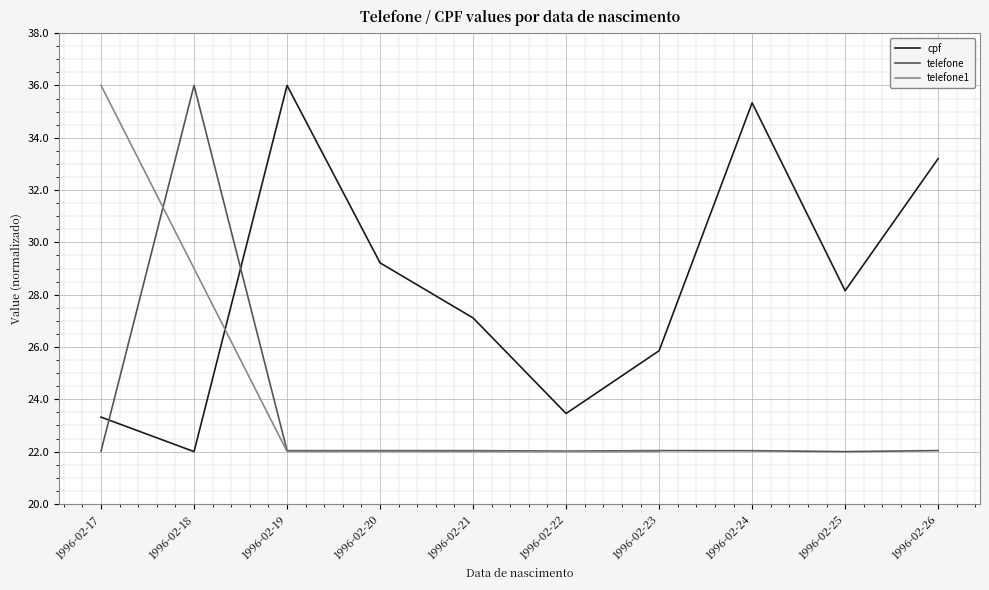

The value of telefone at 1996-02-17 is 34.8. True or false?

False